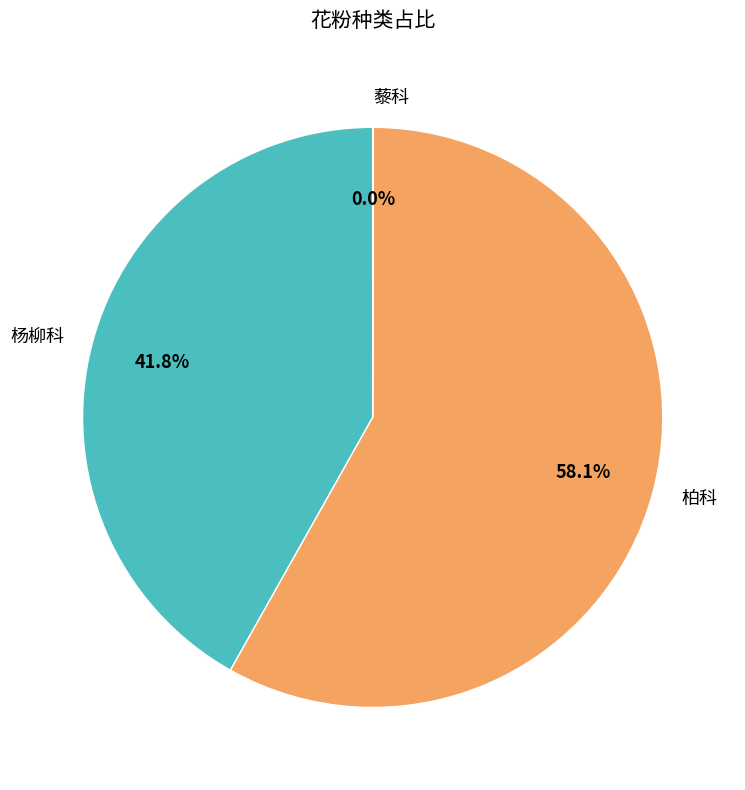

Which has a higher value, 柏科 or 杨柳科?

柏科